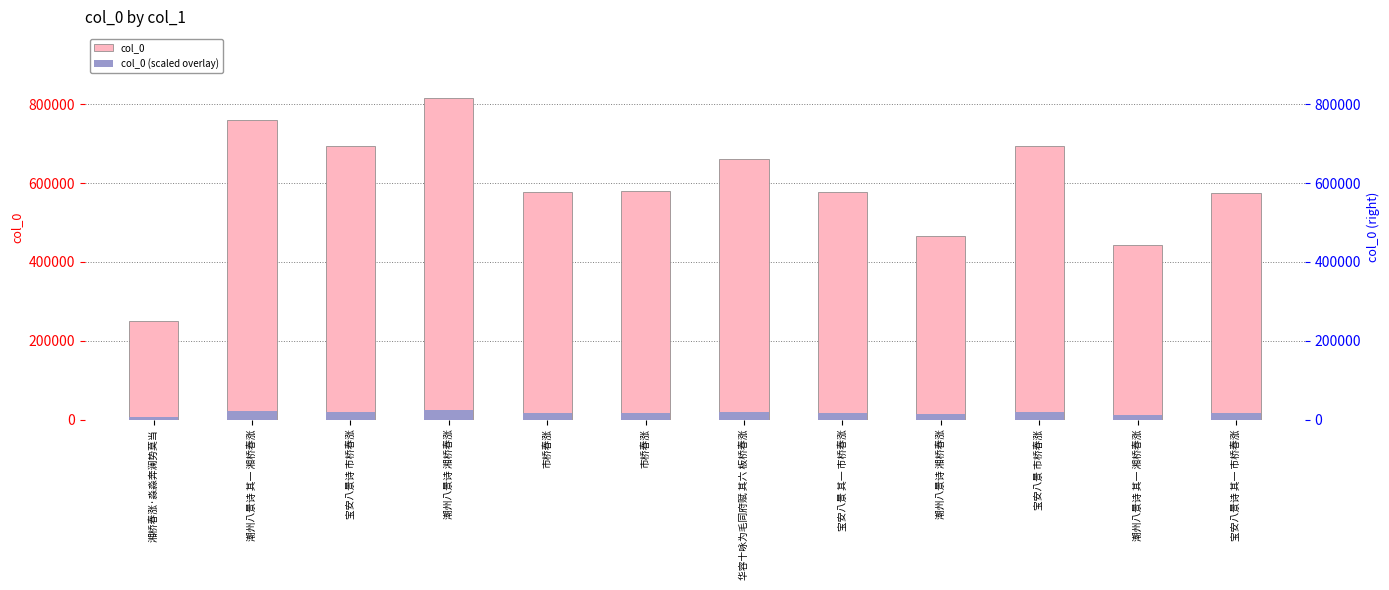

List the series in order of their peak value, lowest first.

col_0 (scaled overlay), col_0